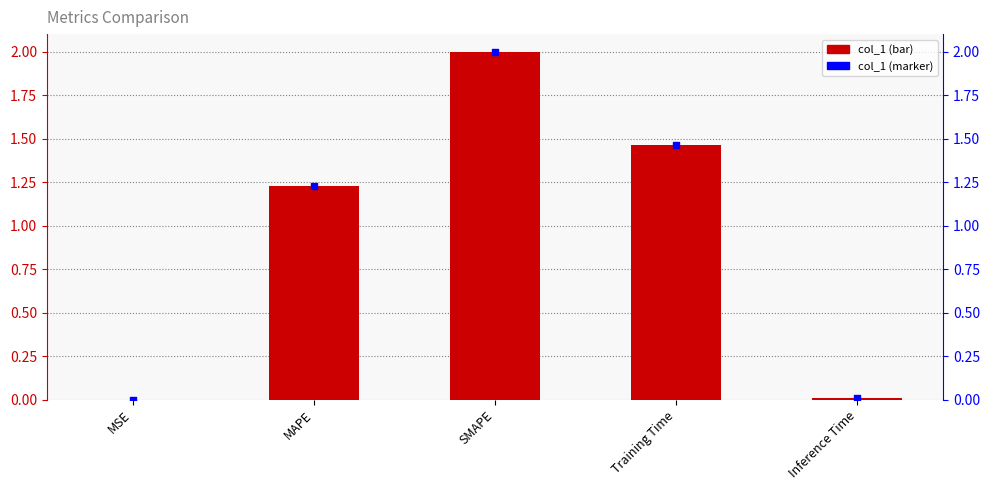

What is the total value across all series at MAPE?

2.5